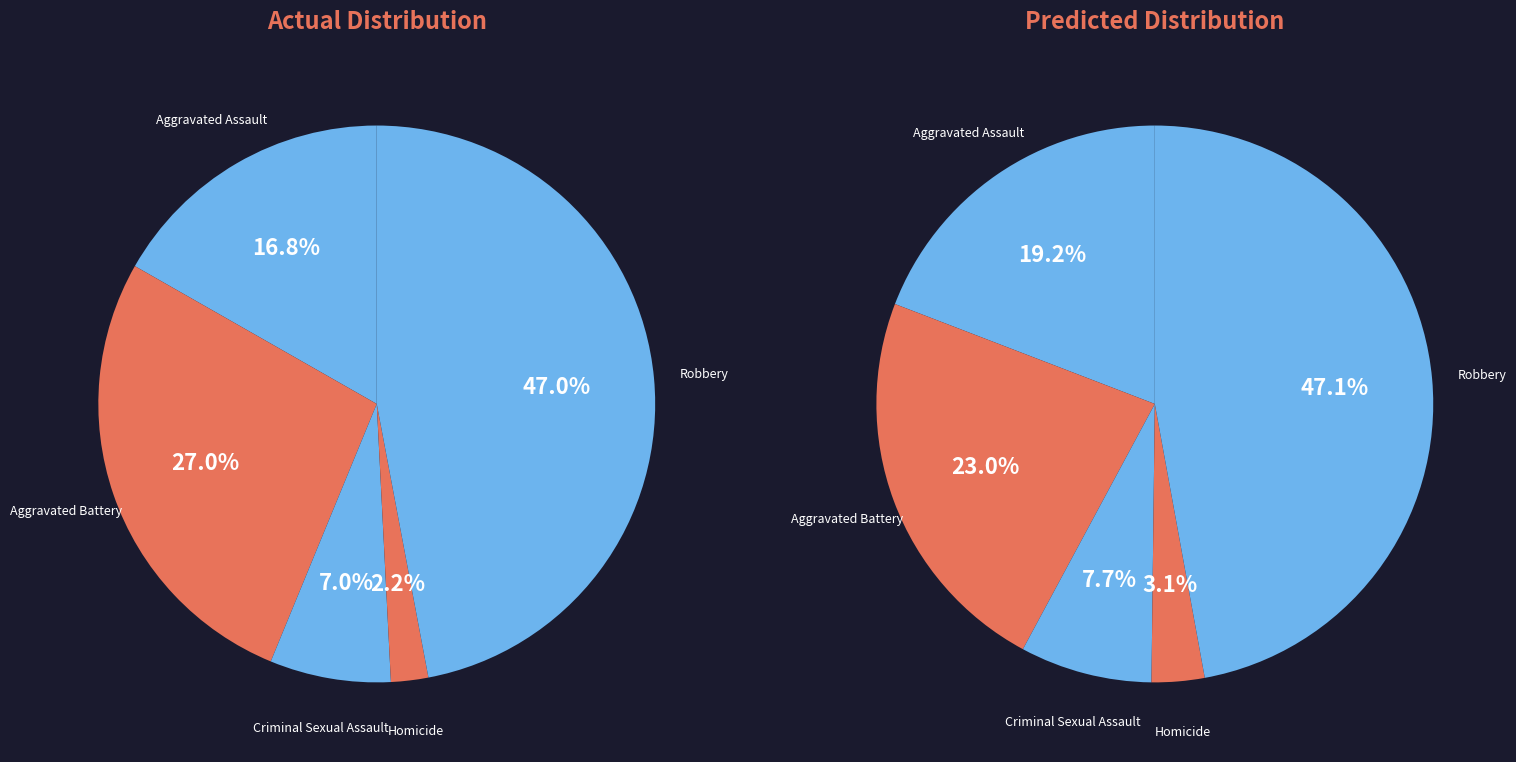

To the nearest percent, what portion does Homicide represent?

2%